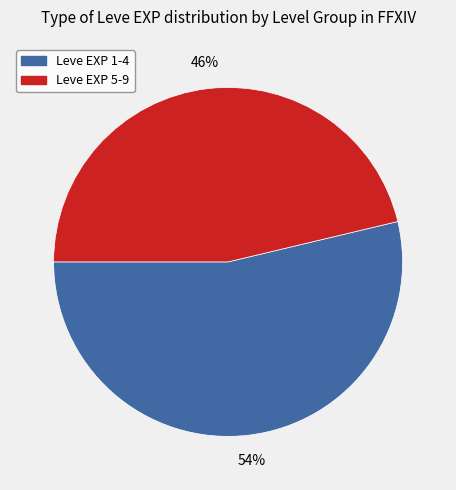

Is there a majority slice in this chart?

Yes